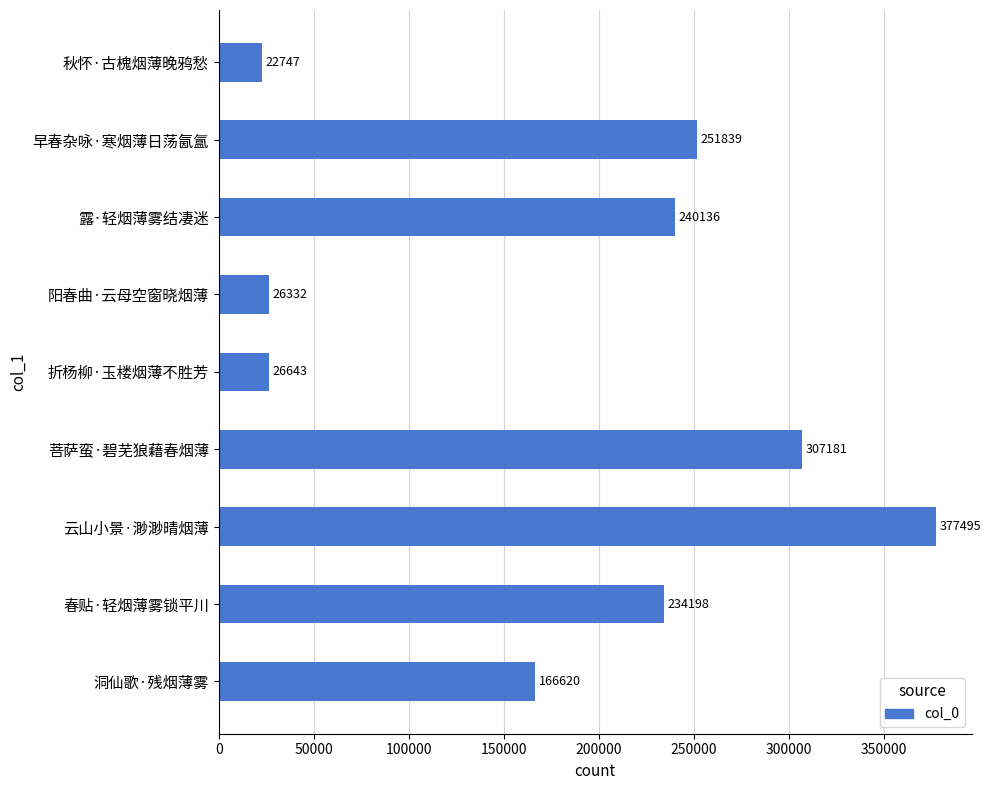

List the labels in order of value, largest first.

云山小景·渺渺晴烟薄, 菩萨蛮·碧芜狼藉春烟薄, 早春杂咏·寒烟薄日荡氤氲, 露·轻烟薄雾结凄迷, 春贴·轻烟薄雾锁平川, 洞仙歌·残烟薄雾, 折杨柳·玉楼烟薄不胜芳, 阳春曲·云母空窗晓烟薄, 秋怀·古槐烟薄晚鸦愁